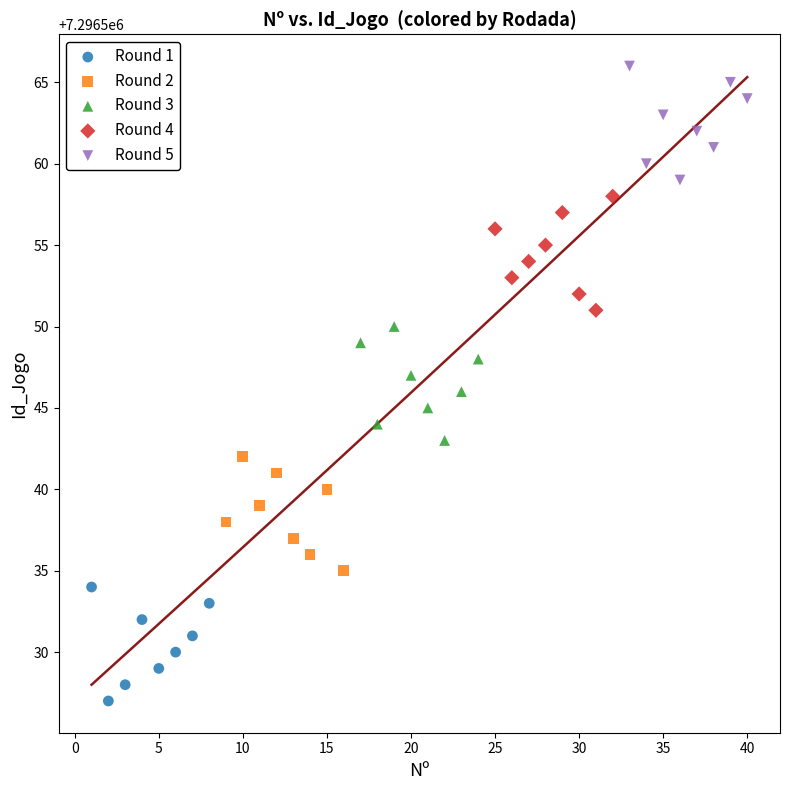

Which series reaches the minimum Y coordinate?

Round 1